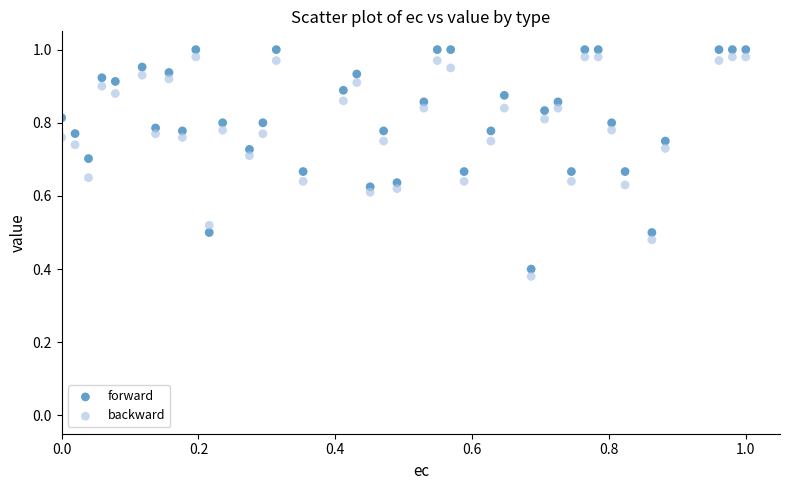

Count the number of points in this scatter plot.

80